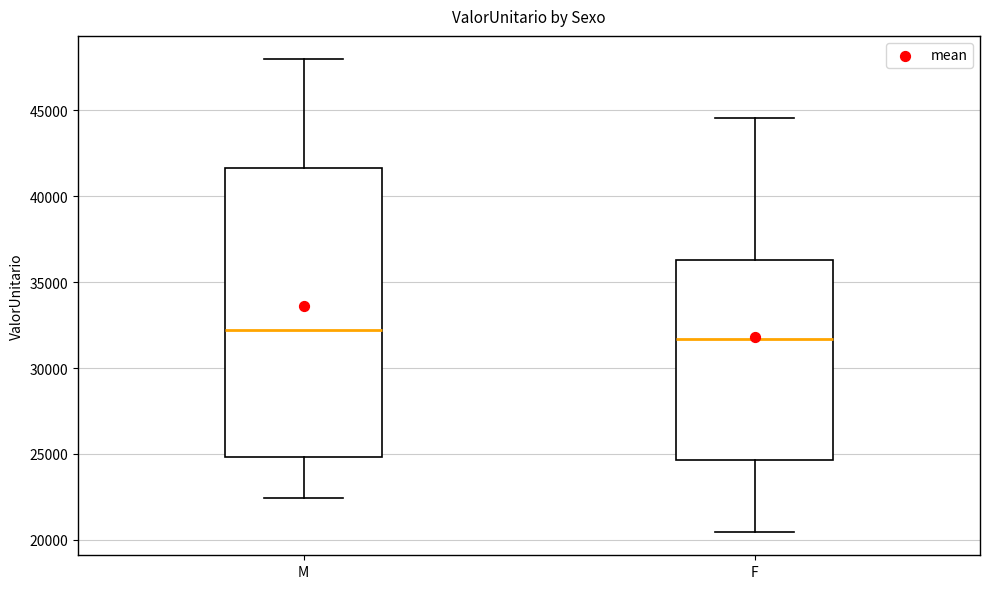

Reading left to right, transcribe this box plot: for each box, give where its median line is, the range the box spans, and where its two whiskers end, as read against the y-axis. The values are not printed on the chart, so give them approximately, as read against the axis.

M: median 32000, box 25000 to 41500, whiskers 22500 to 48000
F: median 31500, box 24500 to 36500, whiskers 20500 to 44500